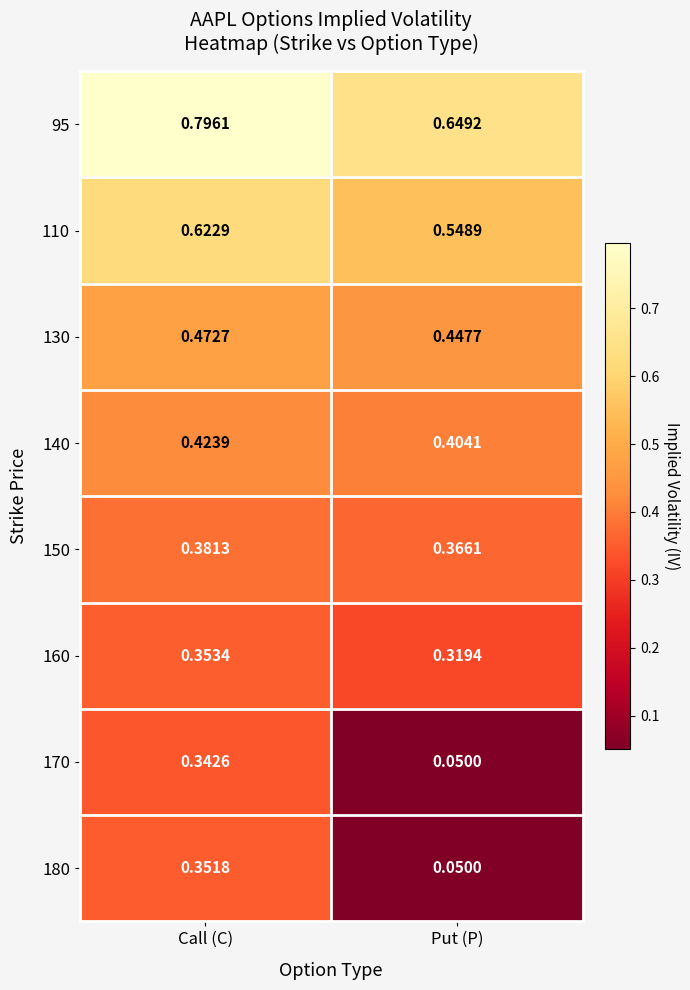

Which series has the largest range (max minus min)?

180